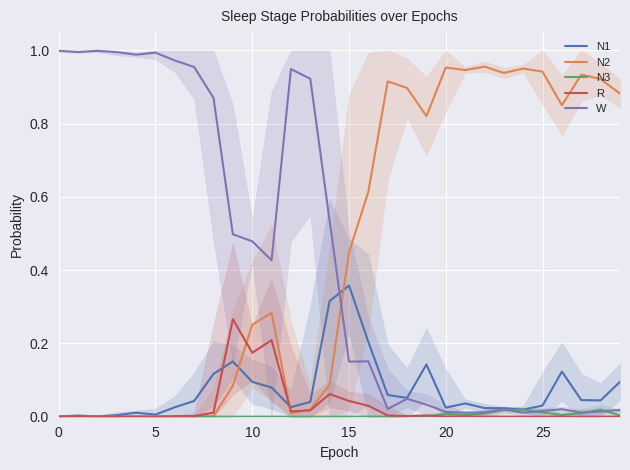

How many data points does each series have?

30